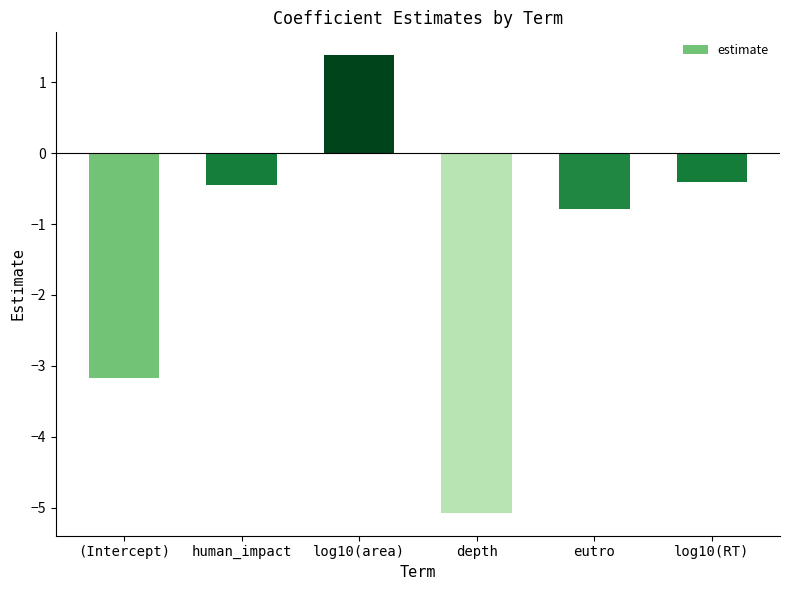

Which label corresponds to the smallest value in the chart?

depth